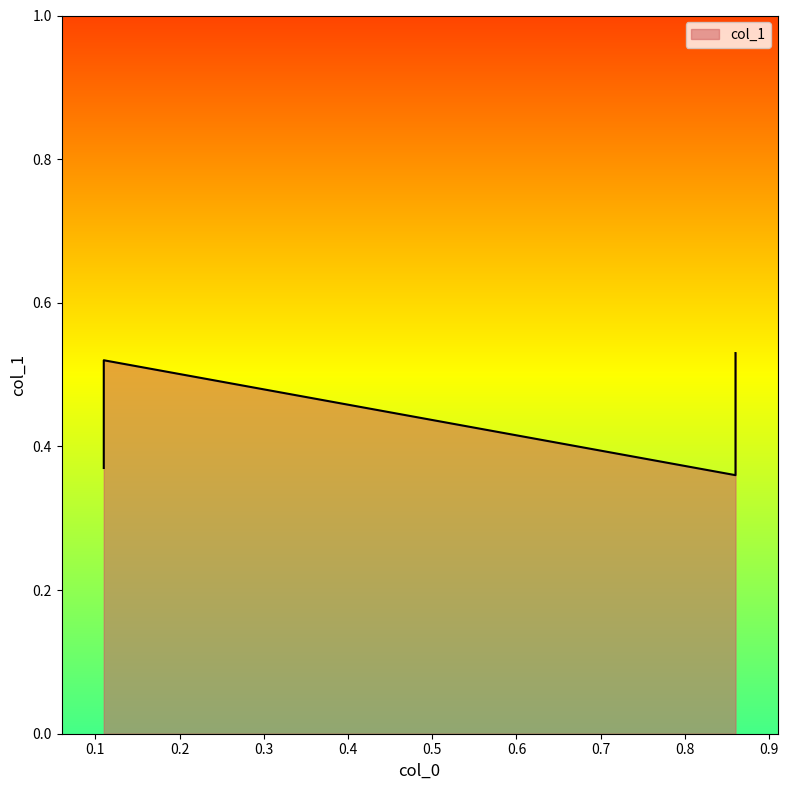

What is the change in value from 0.11 to 0.11?

-0.2